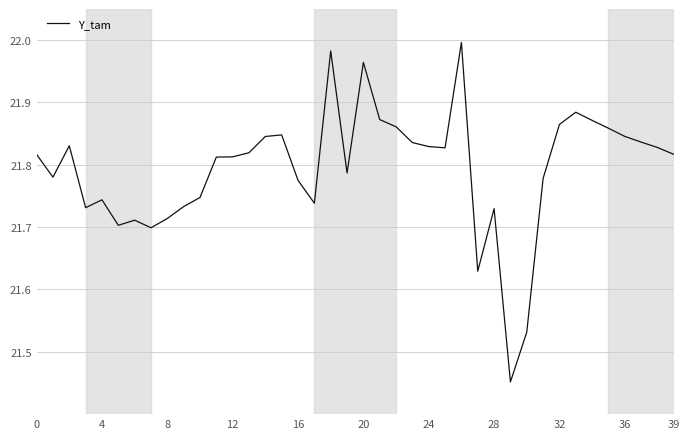

At which label is the value closest to 21?

29